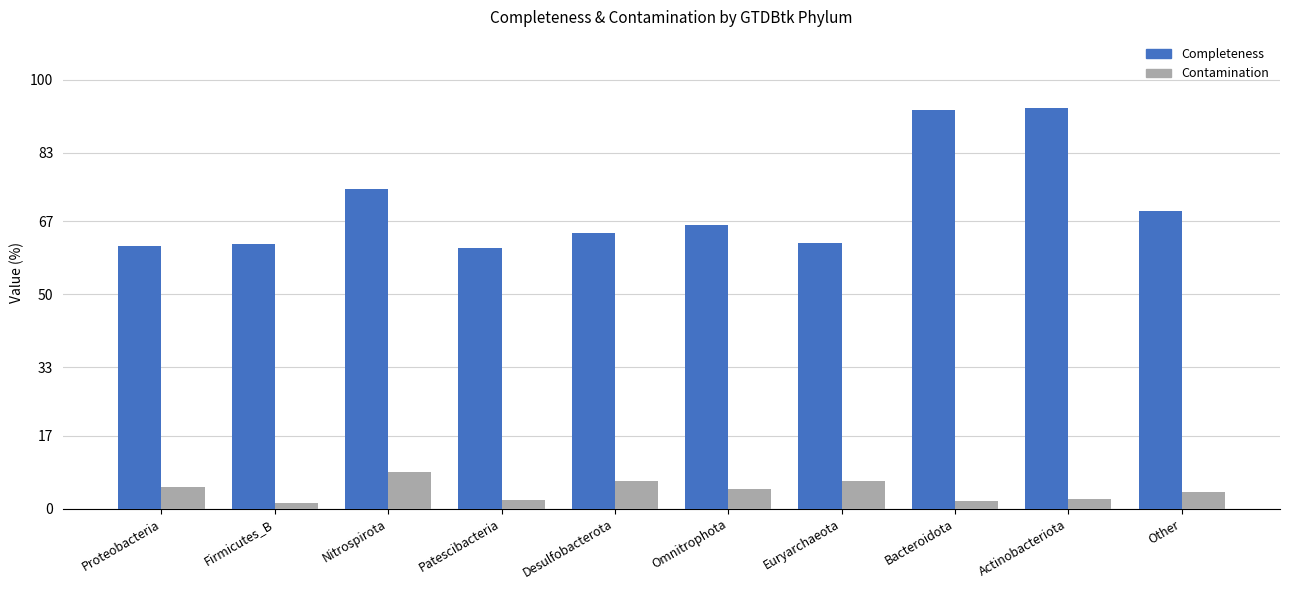

What position from the left is Patescibacteria?

4